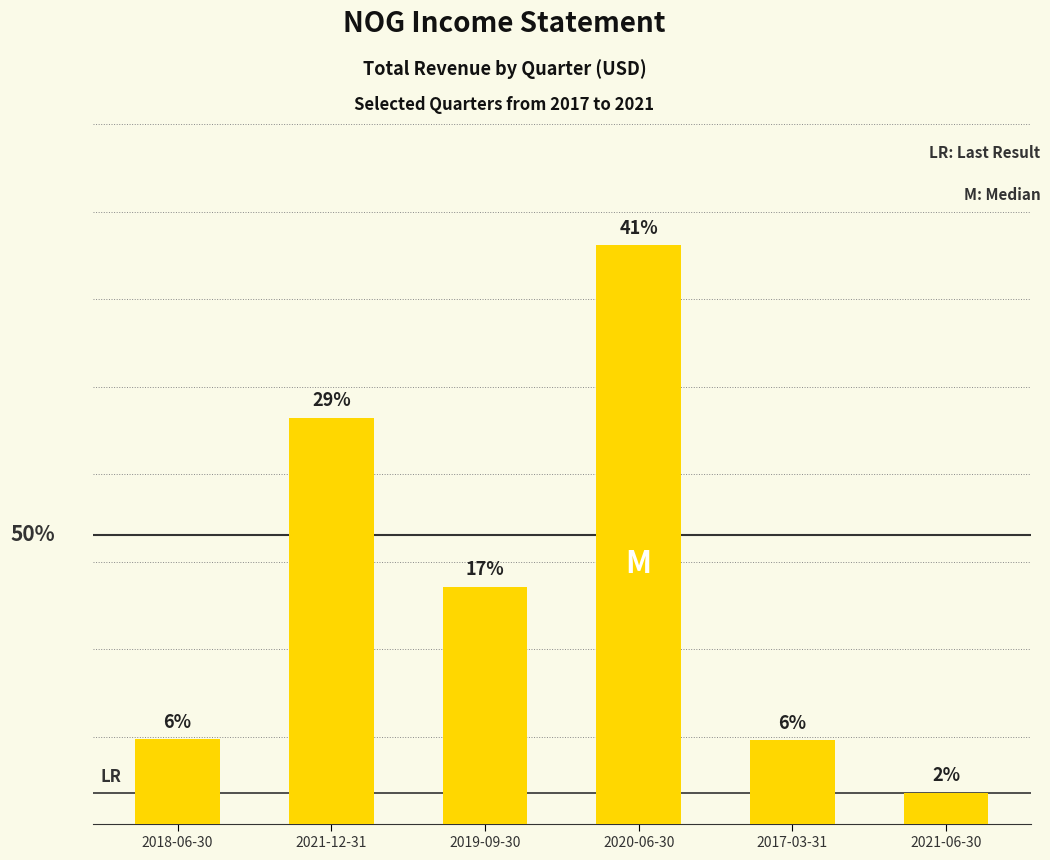

Which has a higher value, 2020-06-30 or 2019-09-30?

2020-06-30